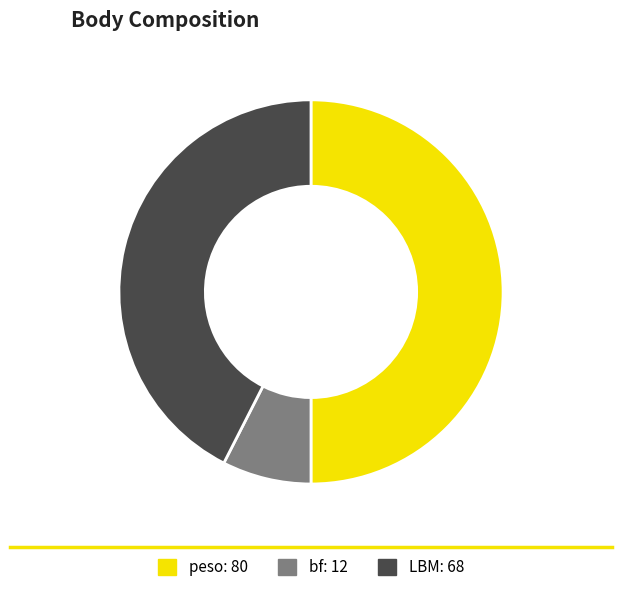

Between peso and bf, which is larger?

peso